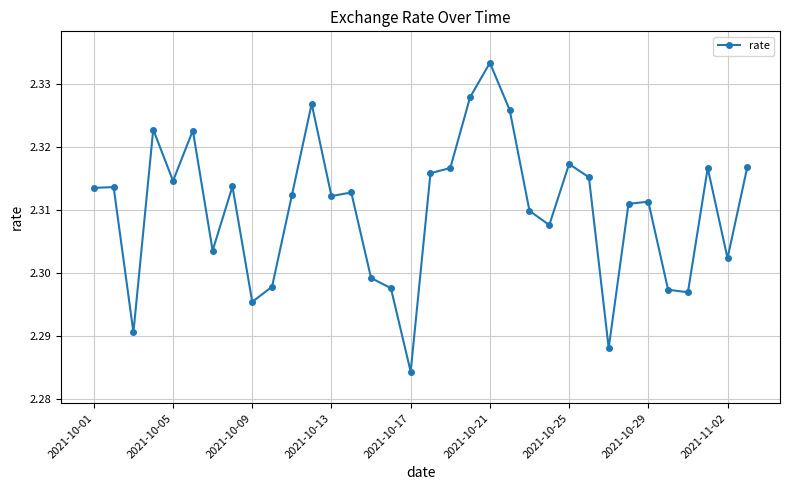

Count the values in the range 2 to 3.

34